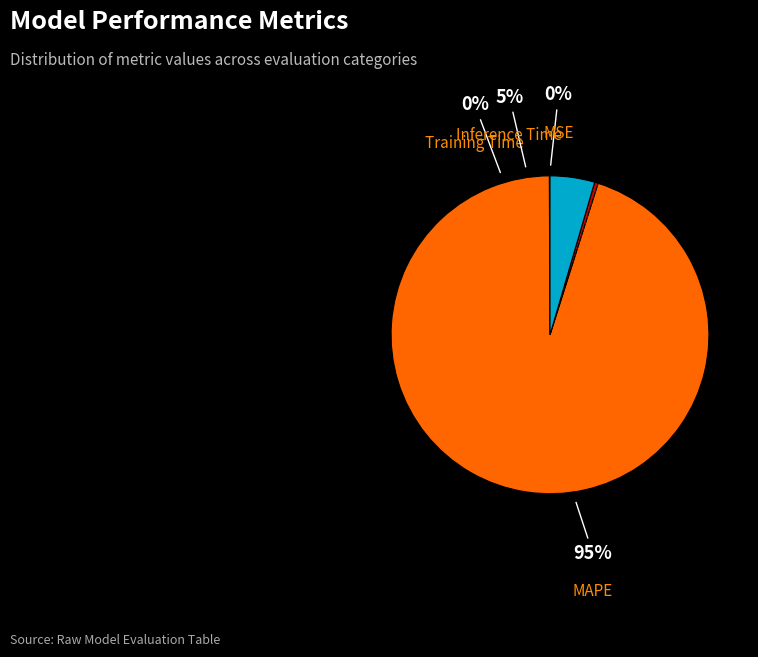

The MAPE slice represents 95% of the pie. True or false?

True